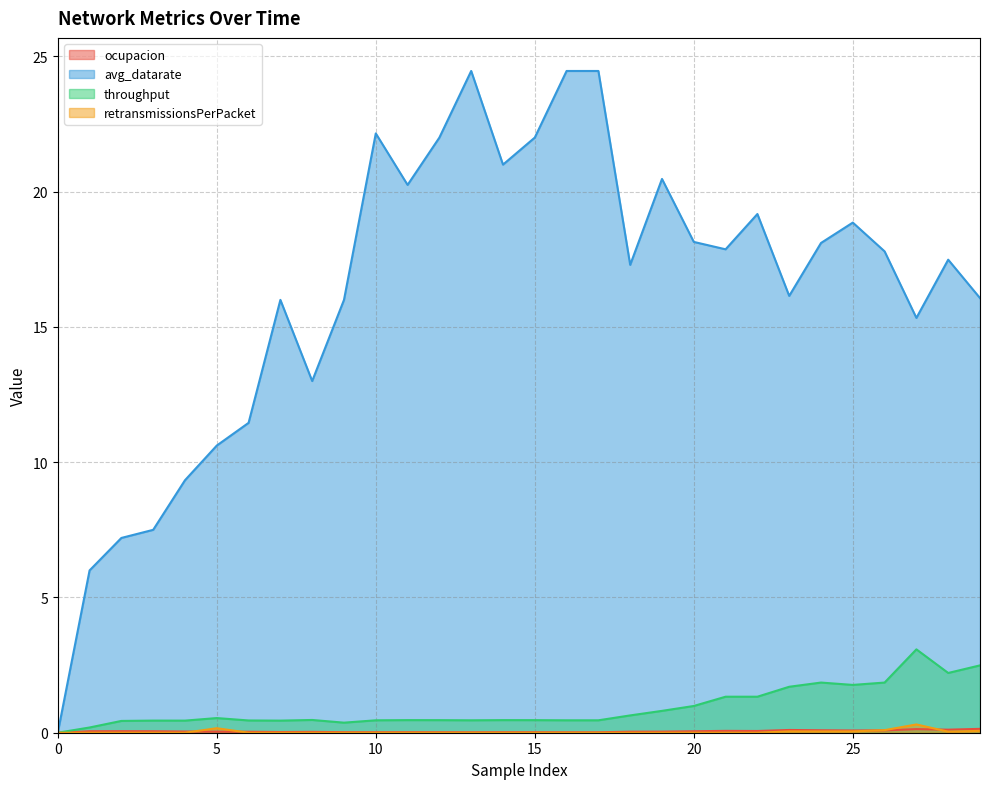

True or false: avg_datarate and retransmissionsPerPacket intersect in this chart.

False